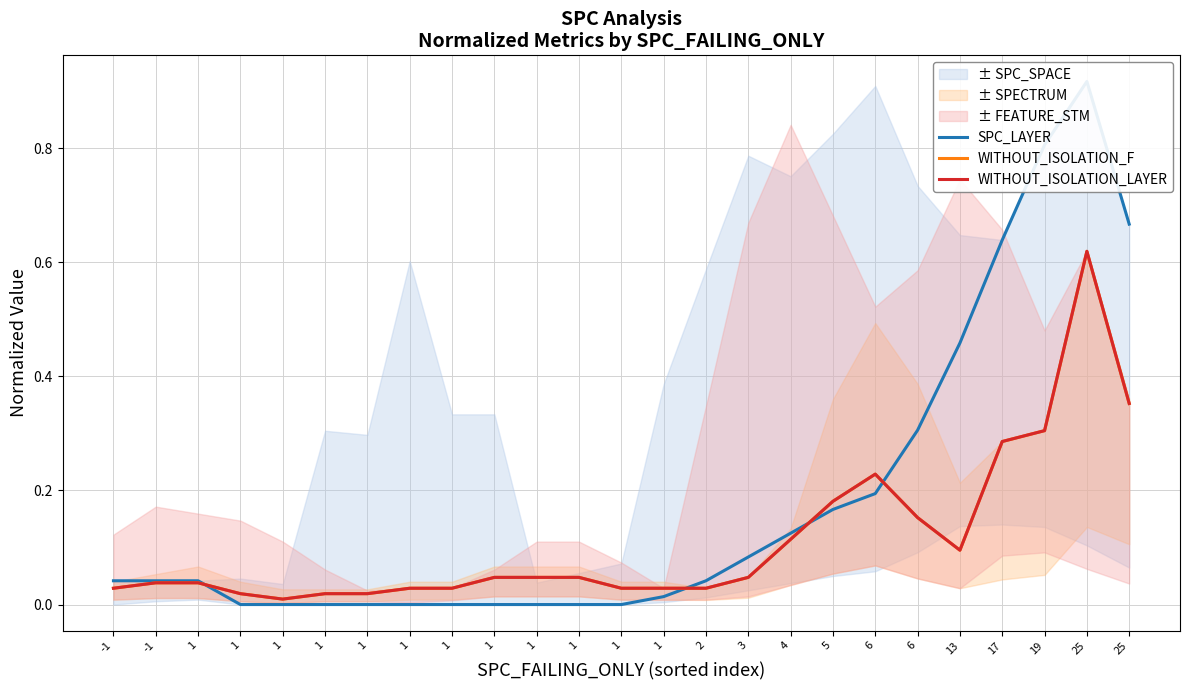

Rank the categories by SPC_LAYER value from lowest to highest.

1, 1, 1, 1, 1, 1, 1, 1, 1, 1, 1, -1, -1, 1, 2, 3, 4, 5, 6, 6, 13, 17, 25, 19, 25